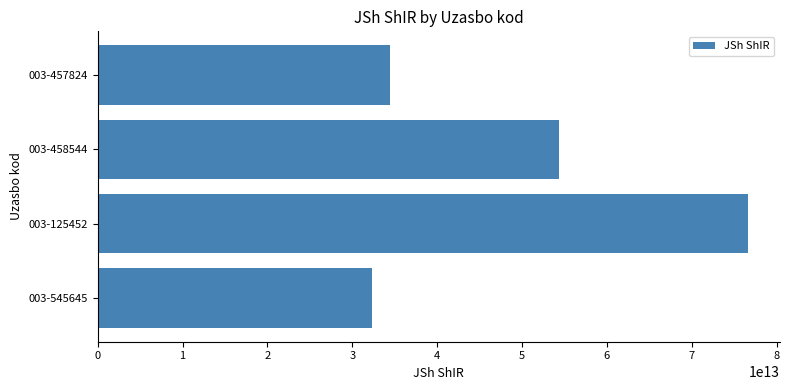

What is the change in value from 003-458544 to 003-457824?

-19888888888895